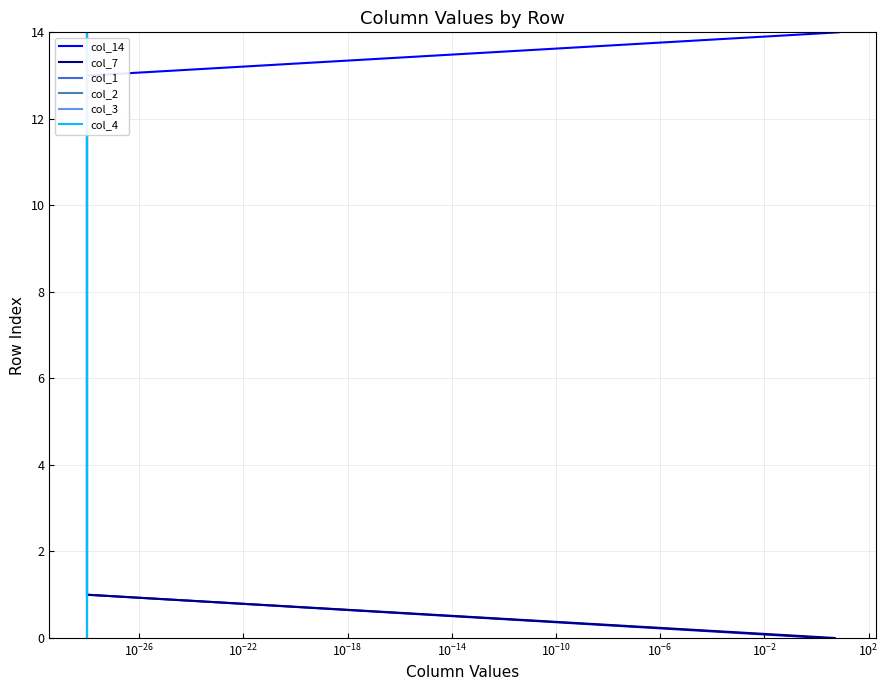

Reading right to left, transcribe all the data shown in this chart.

col_14: 14	13	12	11	10	9	8	7	6	5	4	3	2	1	0
col_7: 14	13	12	11	10	9	8	7	6	5	4	3	2	1	0
col_1: 14	13	12	11	10	9	8	7	6	5	4	3	2	1	0
col_2: 14	13	12	11	10	9	8	7	6	5	4	3	2	1	0
col_3: 14	13	12	11	10	9	8	7	6	5	4	3	2	1	0
col_4: 14	13	12	11	10	9	8	7	6	5	4	3	2	1	0